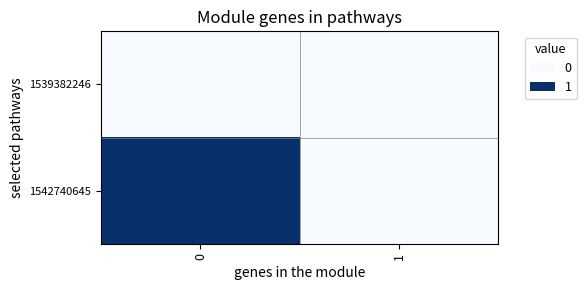

What is the spread (max minus min) of values at 0?

1